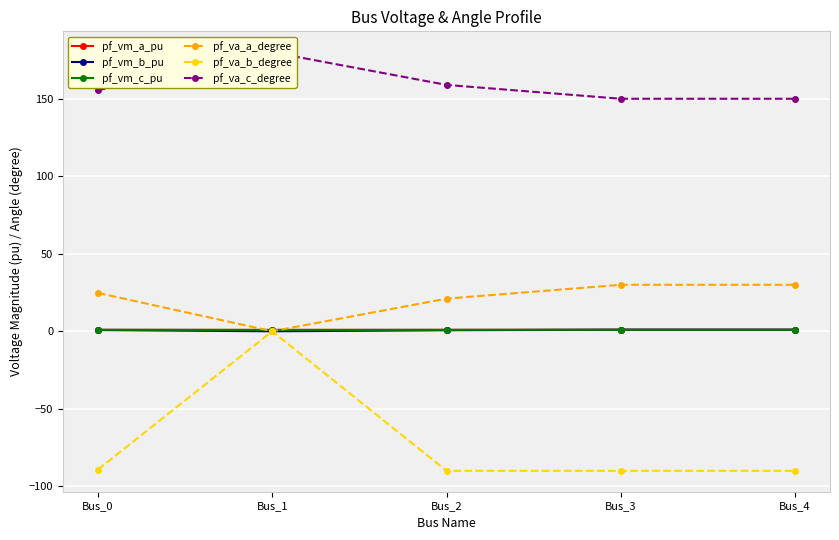

Is it true that pf_vm_b_pu equals 0.4 at Bus_4?

False